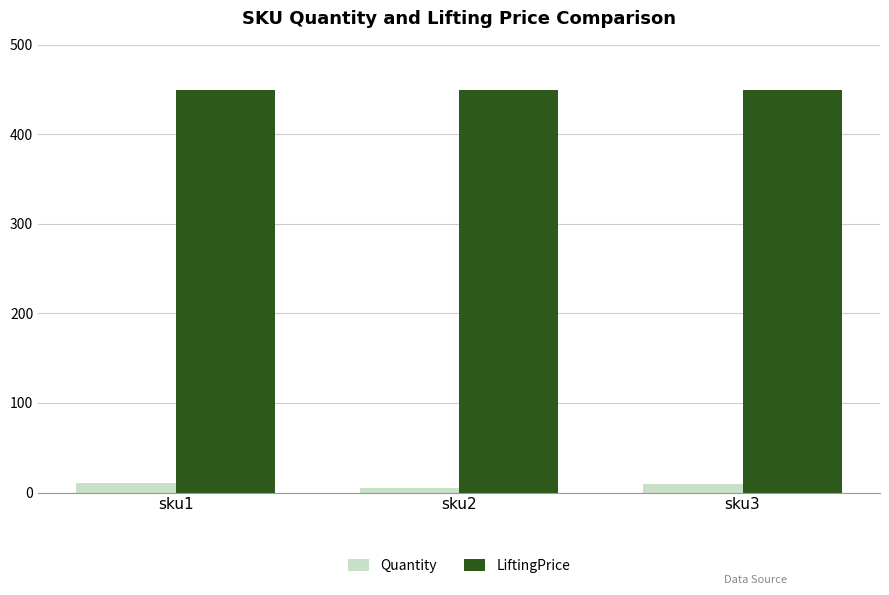

What is the value of the Quantity bar at the 1st from the left?

11